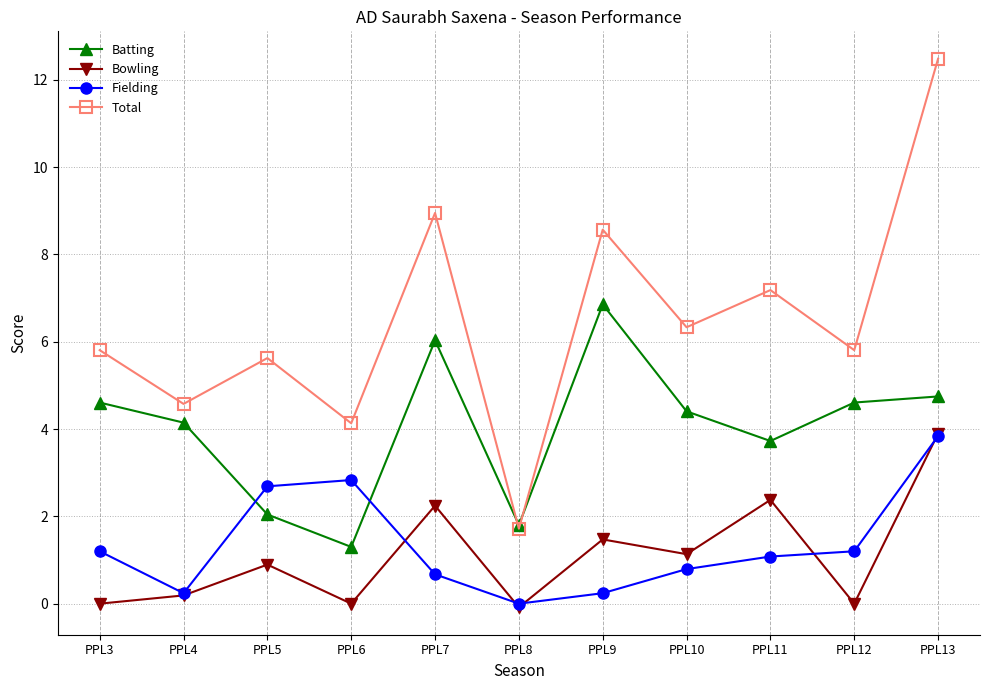

How many interior local peaks does the Fielding series have?

1